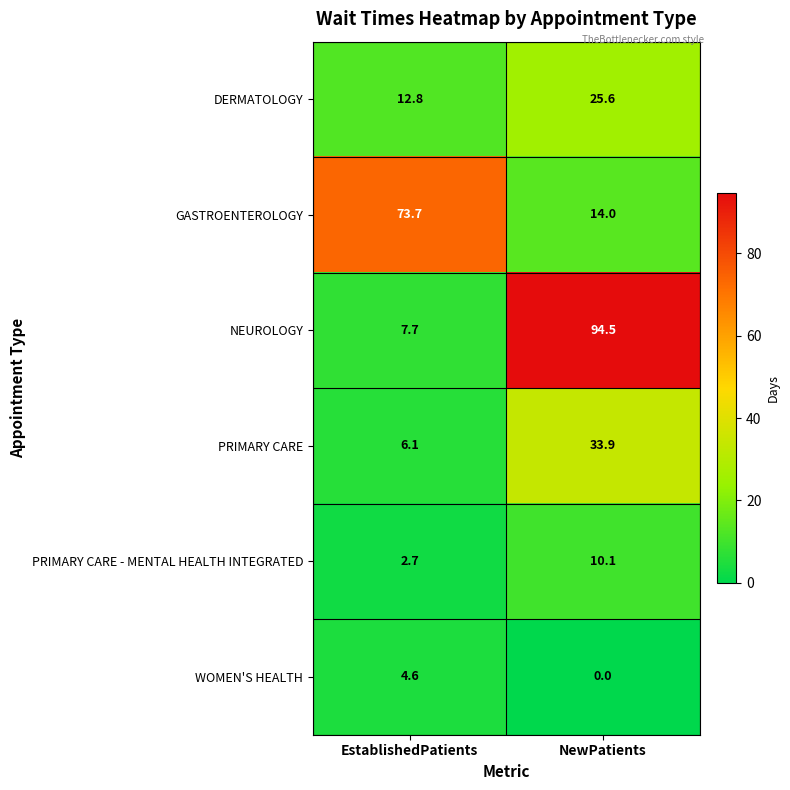

What is the lowest value of the NEUROLOGY series?

7.7